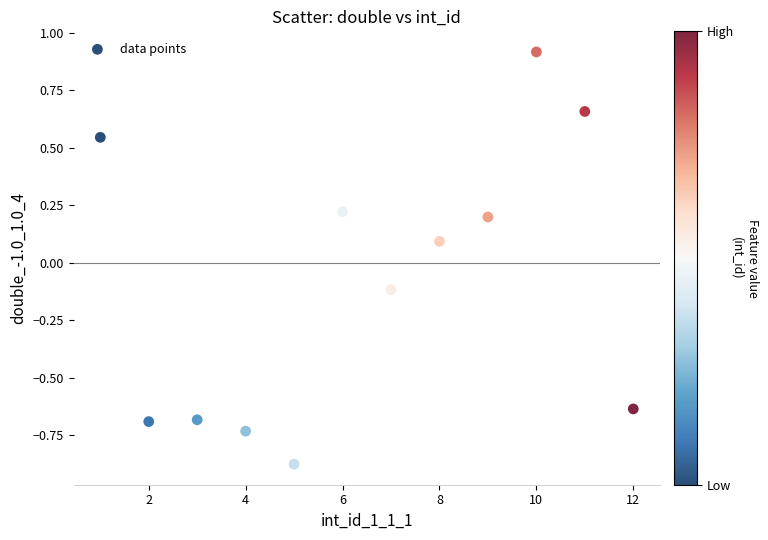

What is the range of X values (max minus min)?

11.0